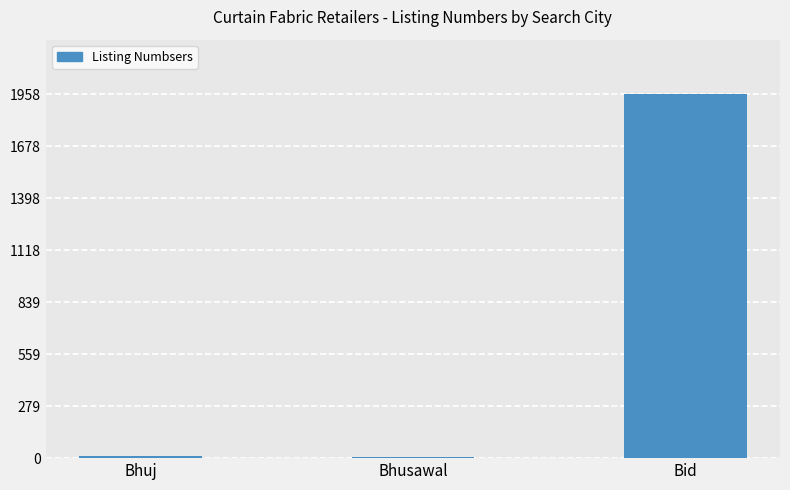

At which category does the chart reach its peak across all series?

Bid